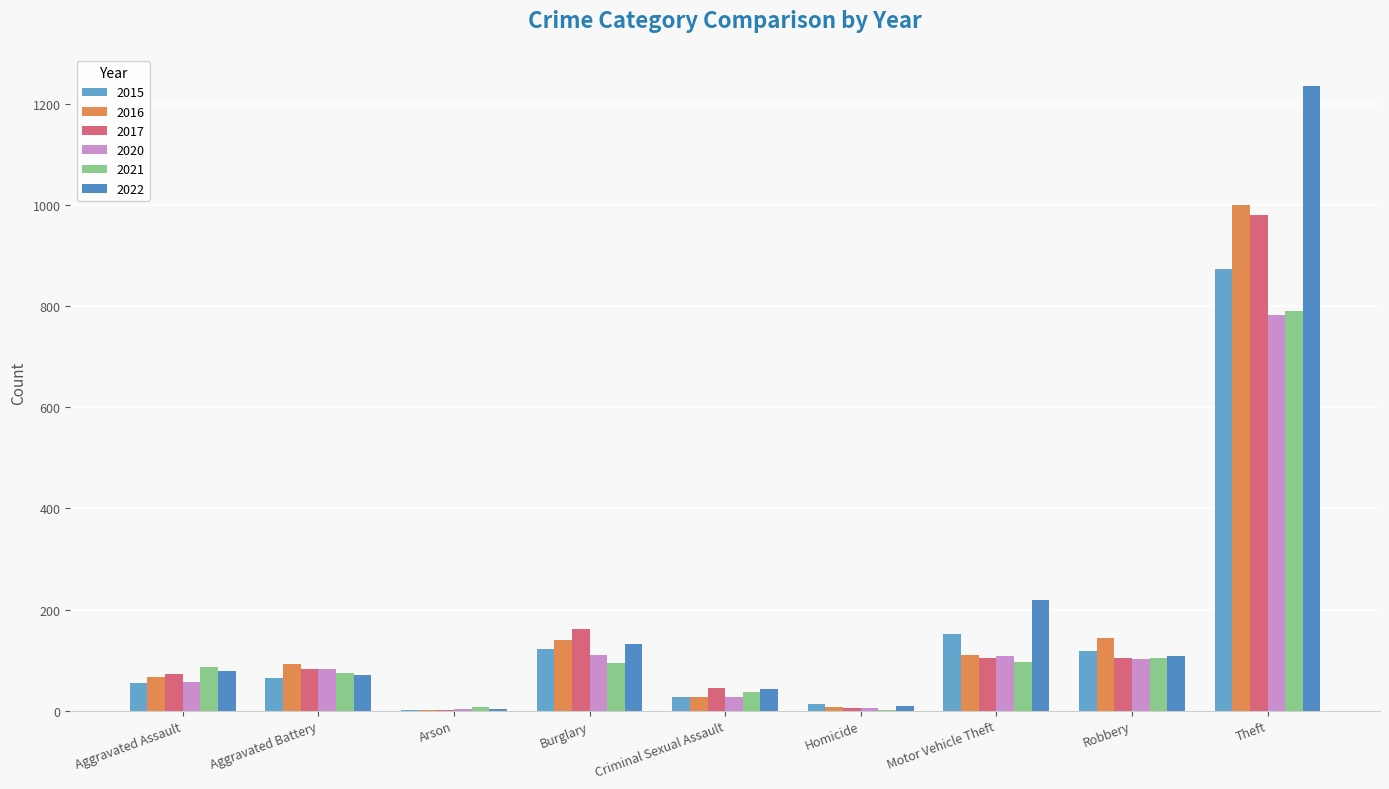

Which series has the largest total across all categories?

2022